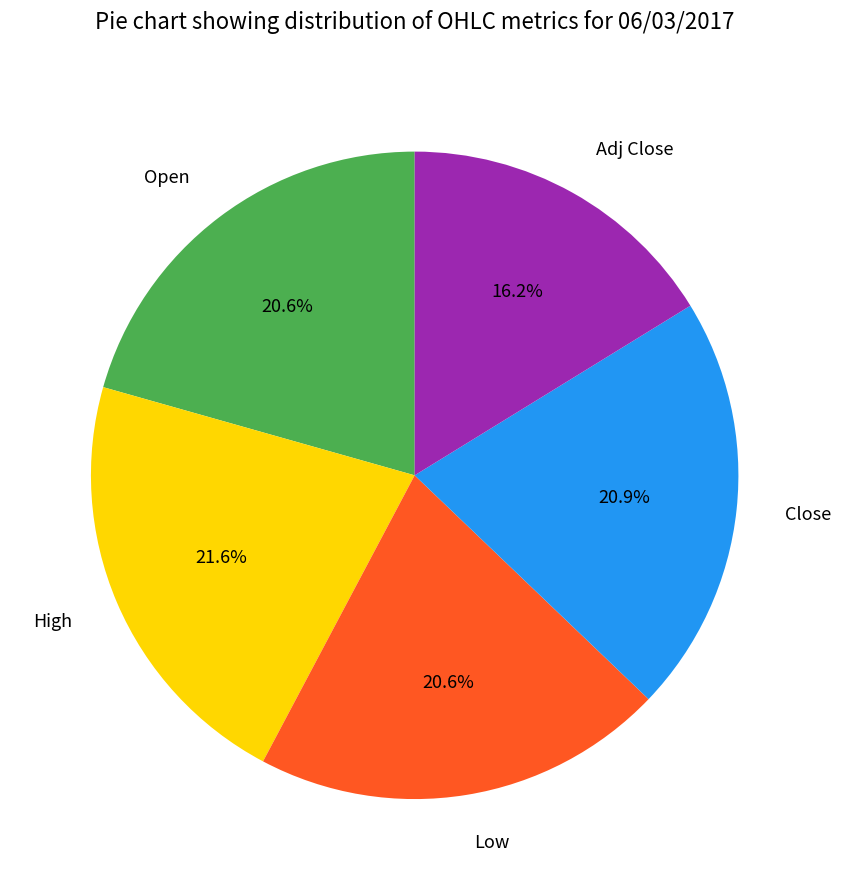

Is Open the majority of the pie?

No